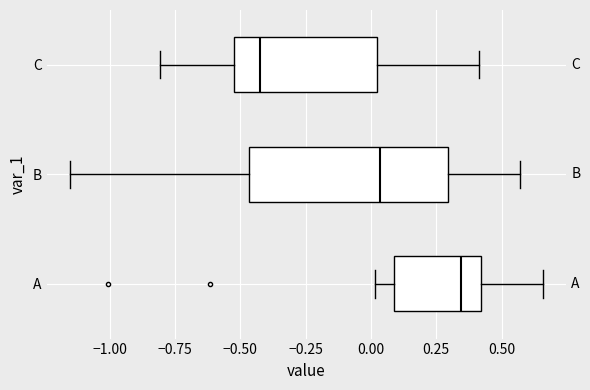

Reading bottom to top, transcribe this box plot: for each box, give where its median line is, the range the box spans, and where its two whiskers end, as read against the x-axis. The values are not printed on the chart, so give them approximately, as read against the axis.

A: median 0.35, box 0.10 to 0.40, whiskers 0.00 to 0.65
B: median 0.05, box -0.45 to 0.30, whiskers -1.15 to 0.55
C: median -0.45, box -0.55 to 0.00, whiskers -0.80 to 0.40